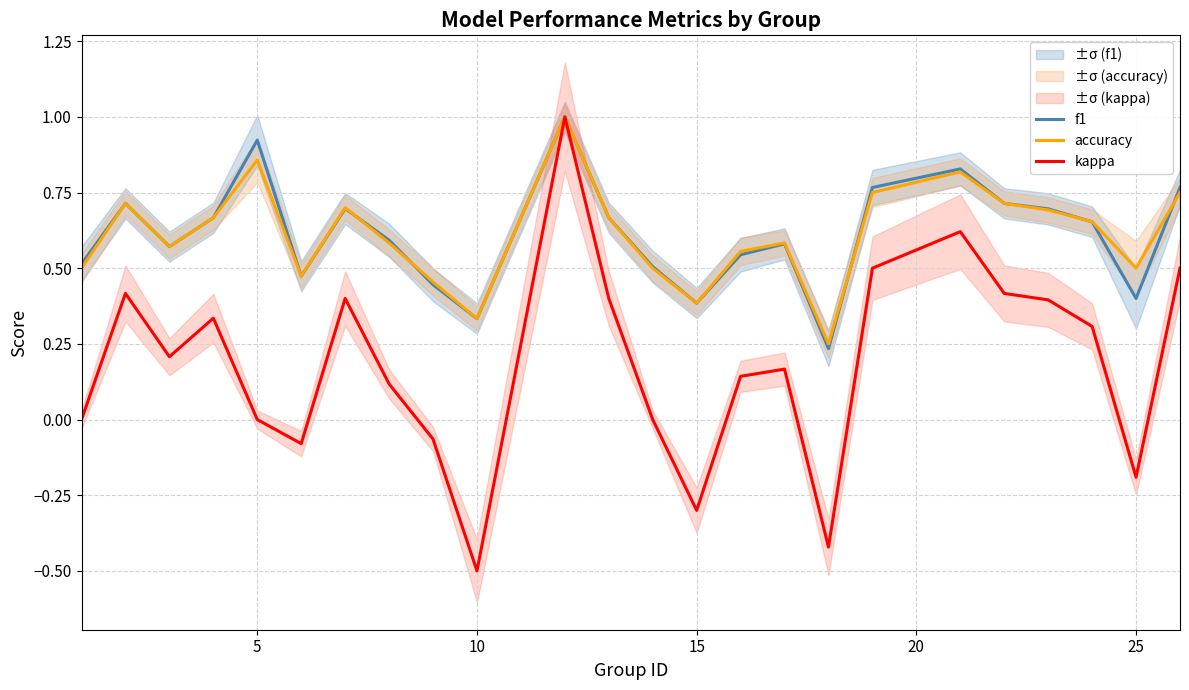

How many interior local valleys does the kappa series have?

6